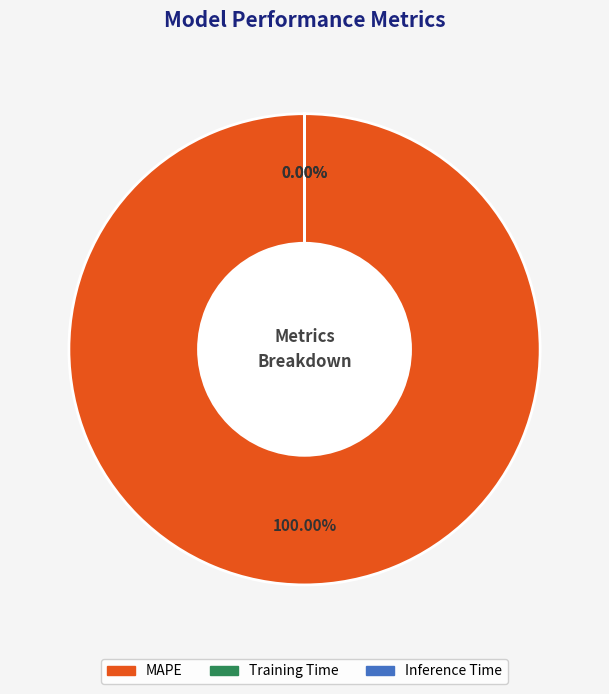

Rank the categories by value from lowest to highest.

Inference Time, Training Time, MAPE